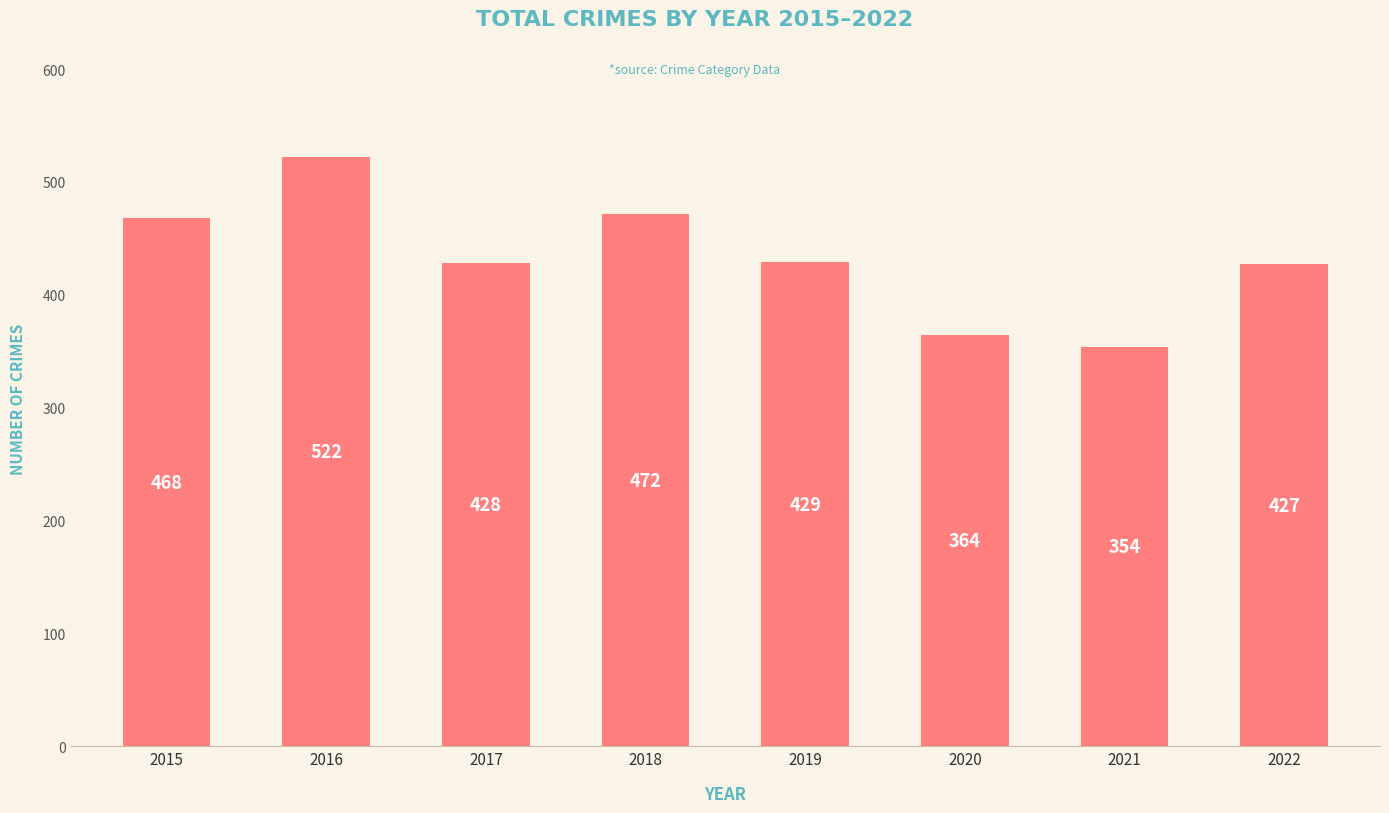

Are the bars grouped side by side (vs. stacked)?

No